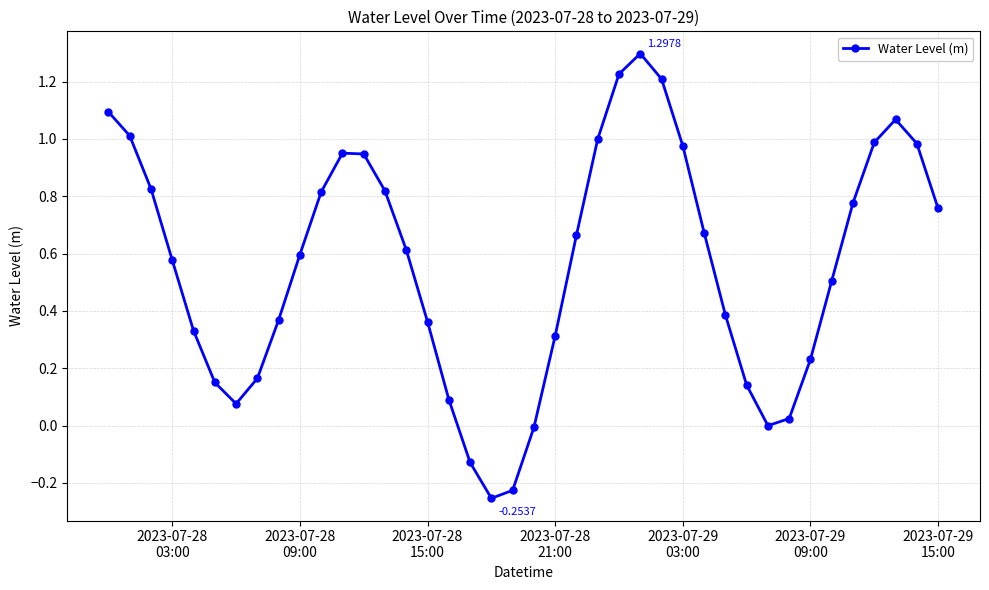

How many interior local peaks (higher than both neighbors) does the data have?

3